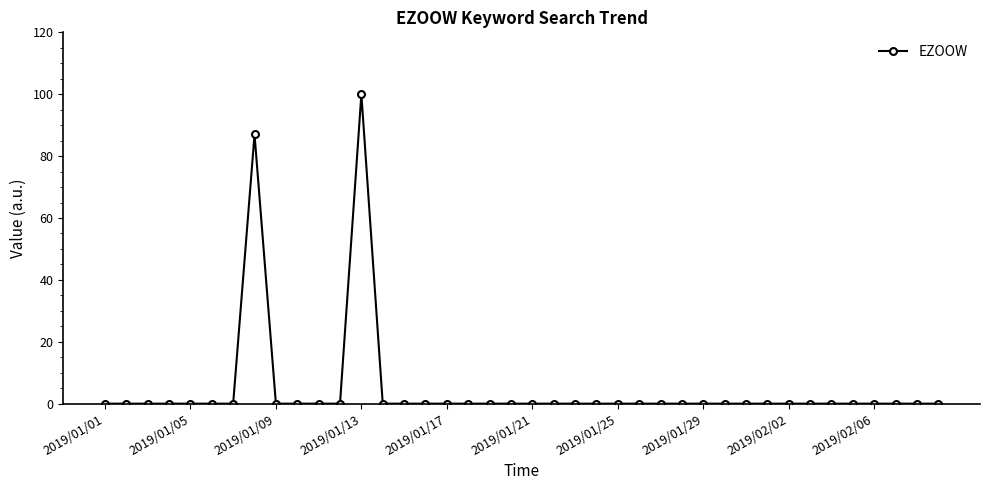

What is the greatest value displayed?

100